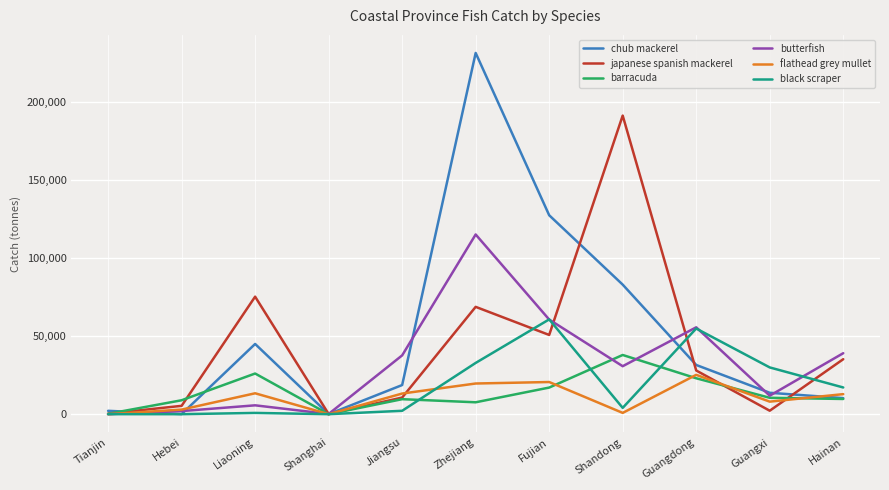

What is the maximum value for barracuda?

37923